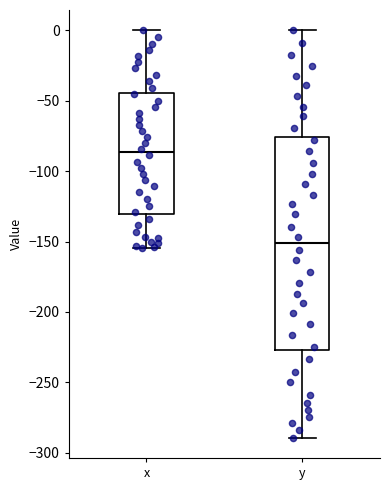

Which box's median line is the highest?

x